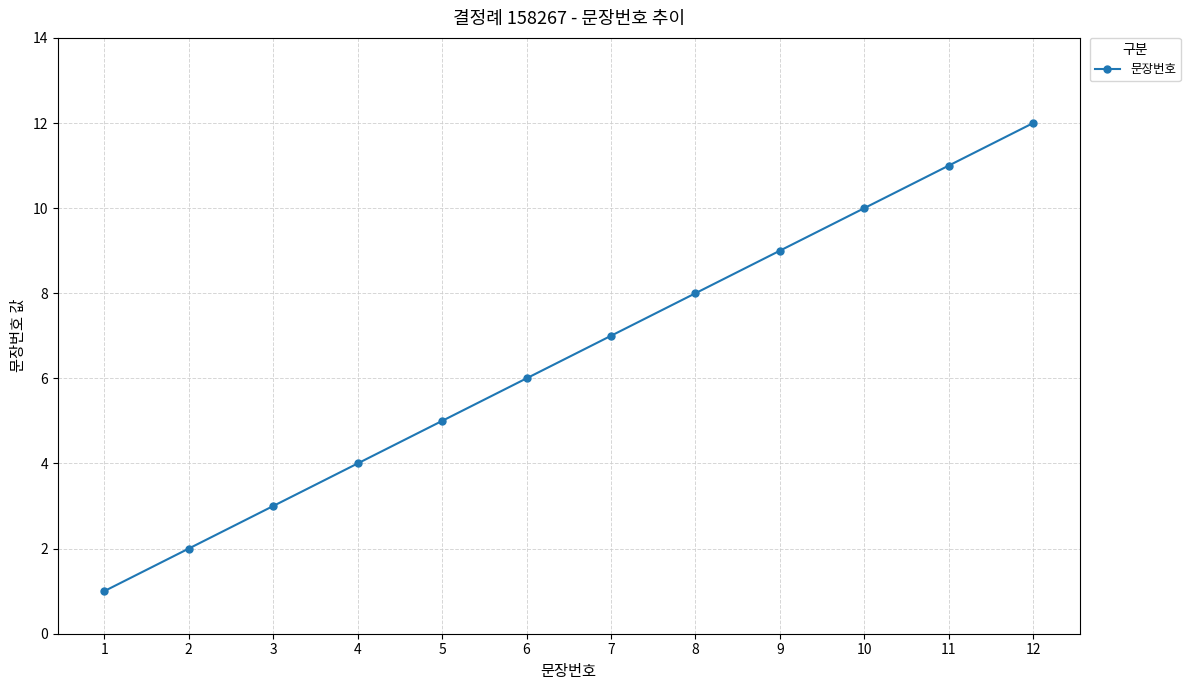

Reading left to right, what are all the values shown in this chart?

1=1	2=2	3=3	4=4	5=5	6=6	7=7	8=8	9=9	10=10	11=11	12=12